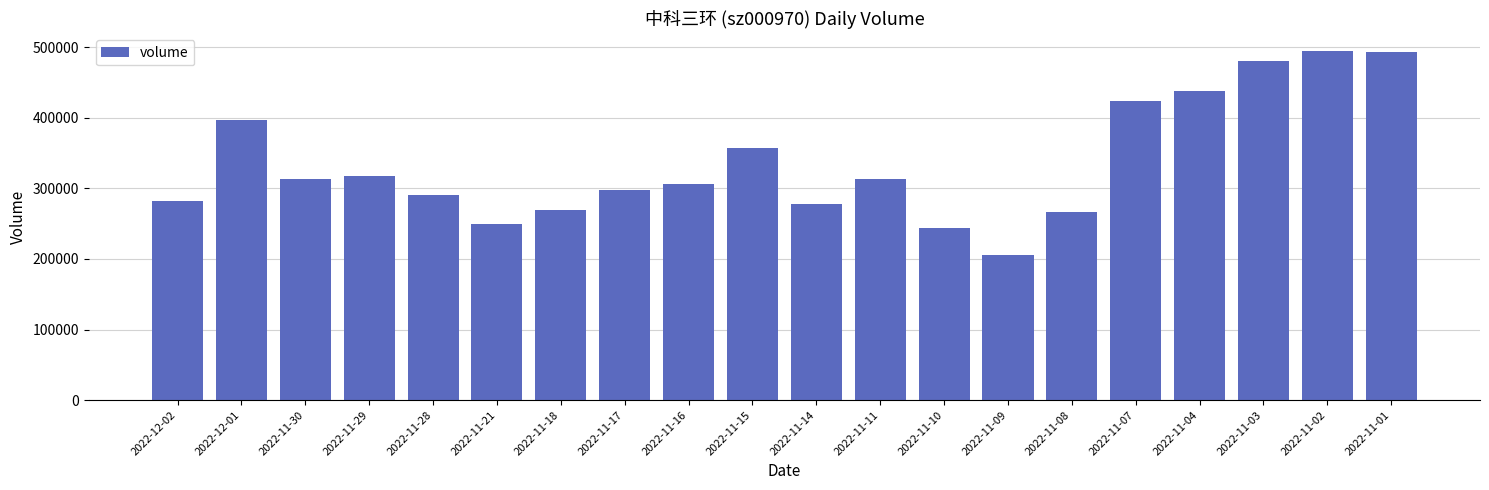

Approximately how many times larger is the value at 2022-11-03 compared to 2022-11-14?

1.7